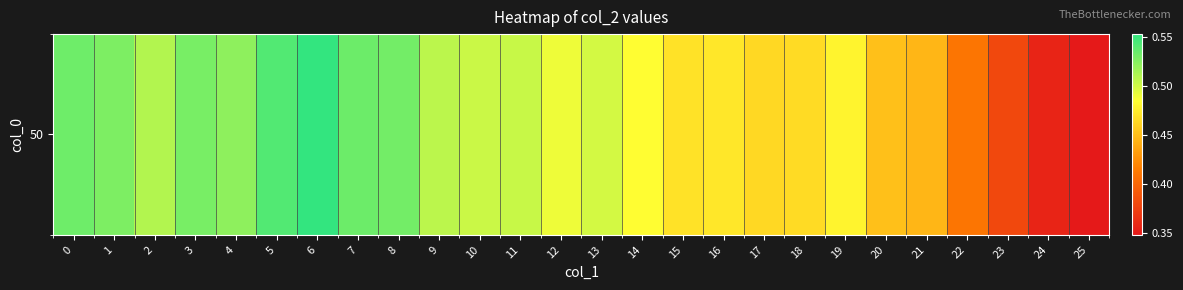

Reading left to right, list all the values displayed in this chart.

0=0.5	1=0.5	2=0.5	3=0.5	4=0.5	5=0.5	6=0.6	7=0.5	8=0.5	9=0.5	10=0.5	11=0.5	12=0.5	13=0.5	14=0.5	15=0.5	16=0.5	17=0.5	18=0.5	19=0.5	20=0.5	21=0.4	22=0.4	23=0.4	24=0.4	25=0.3